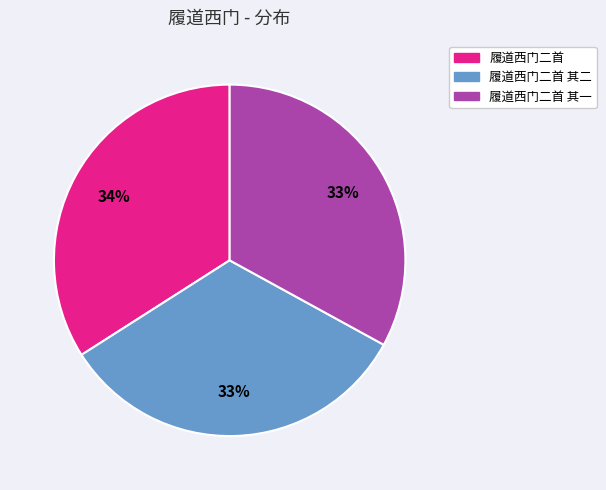

Count the number of slices in the pie.

3